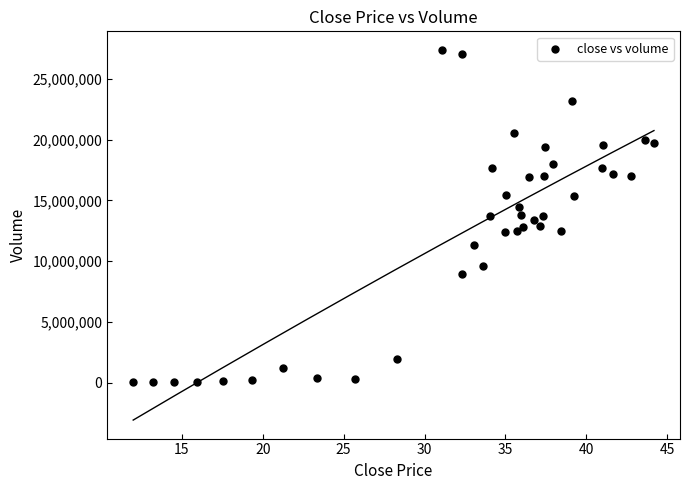

What is the range of Y values (max minus min)?

27376654